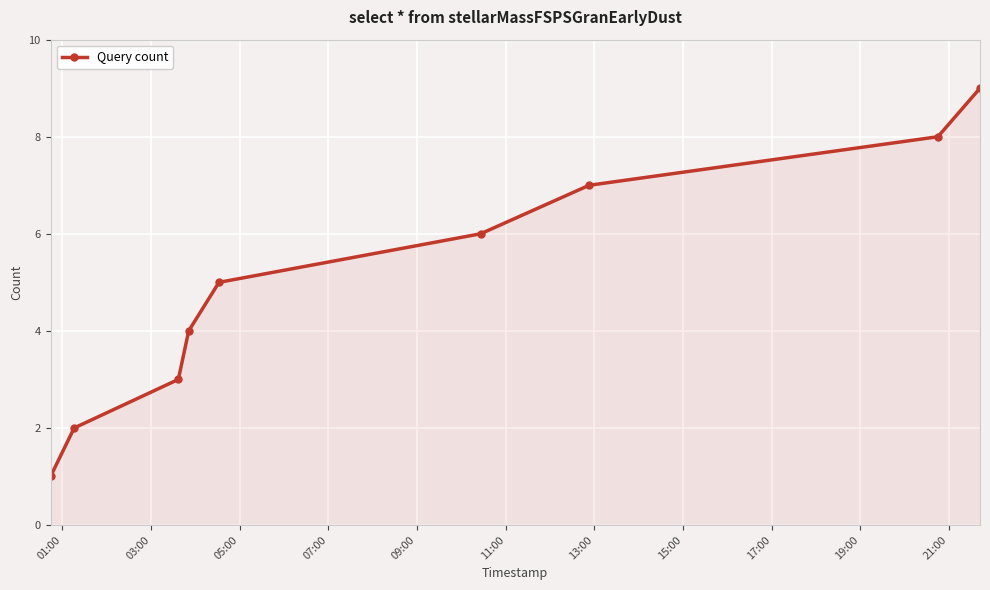

True or false: there are more than 2 points higher than both neighbors.

False